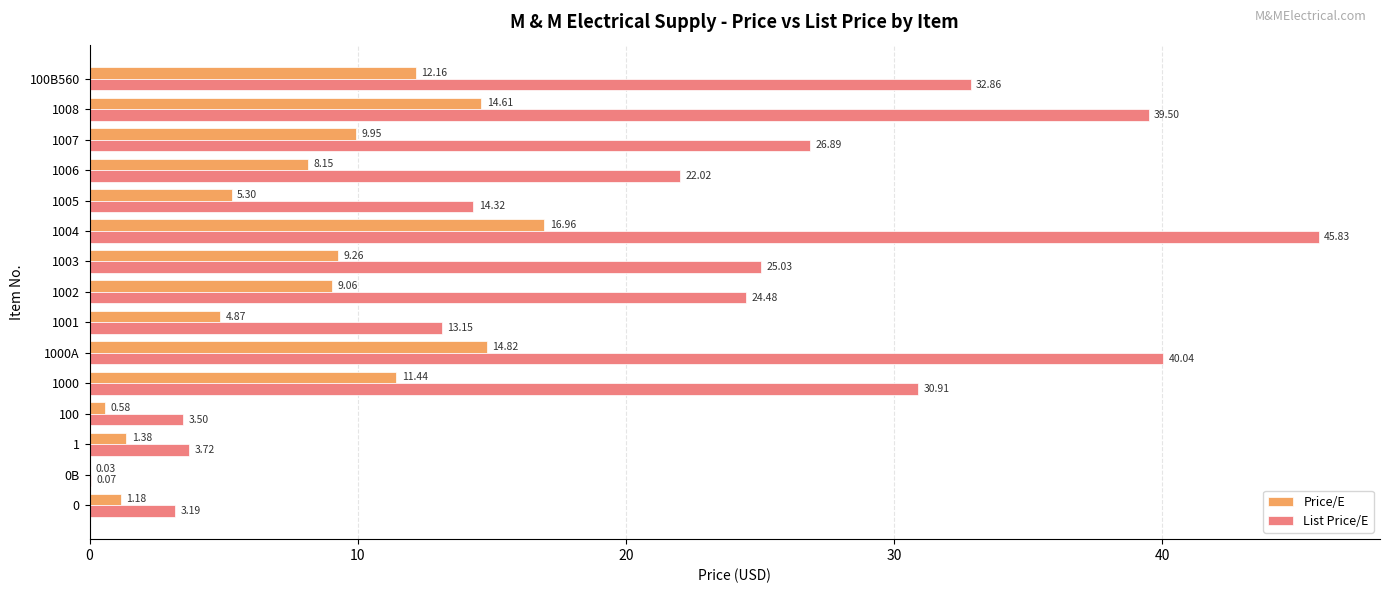

Between 1003 and 1006, which series saw the biggest shift?

List Price/E